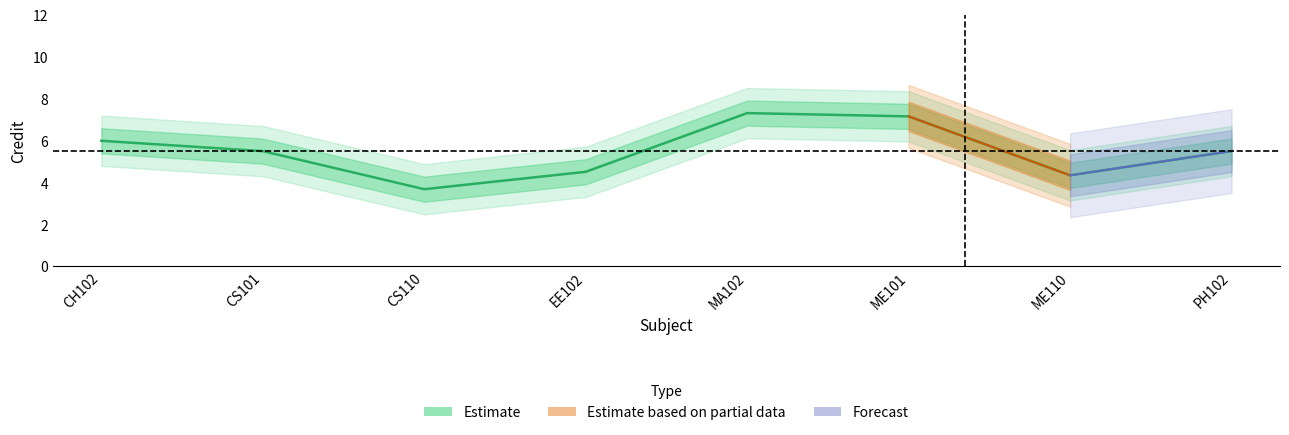

What position from the left is PH102?

8